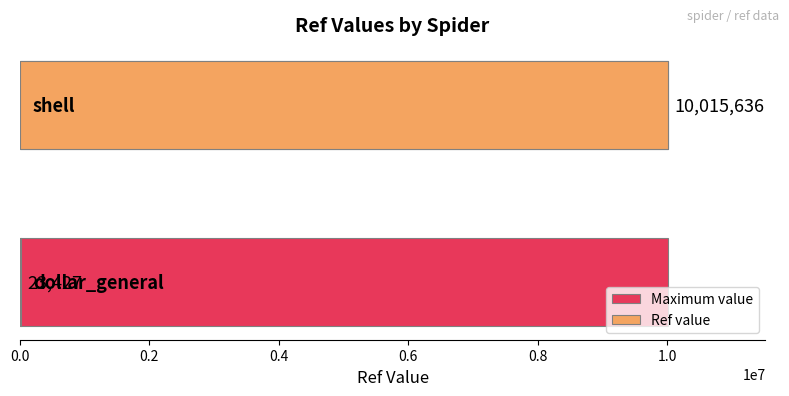

What is the highest value of the Ref value series?

10015636.0